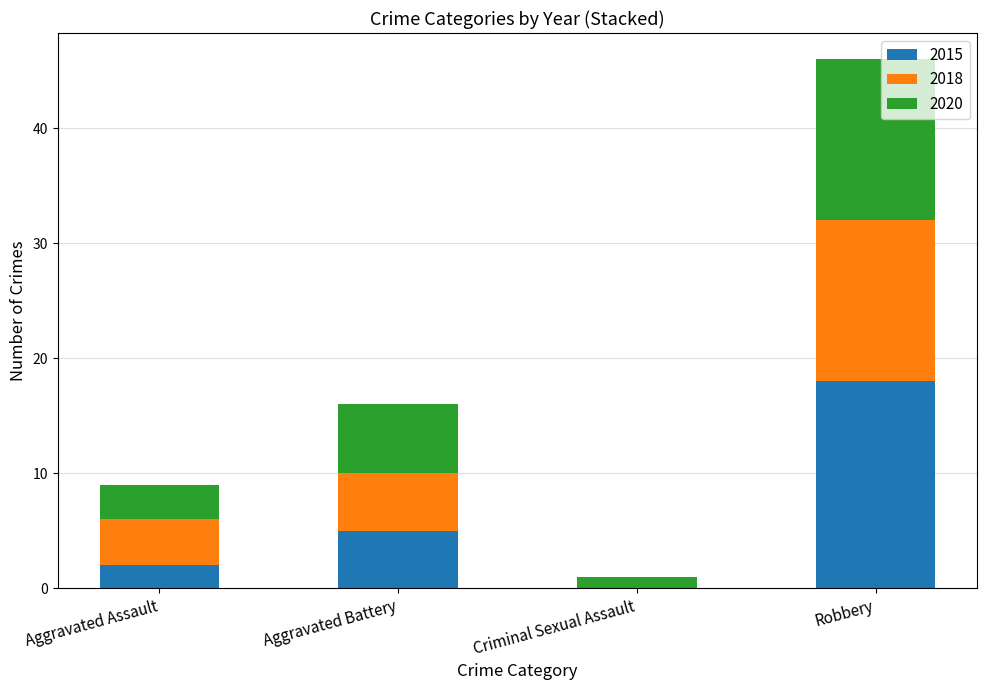

At which category is the sum across all series the highest?

Robbery